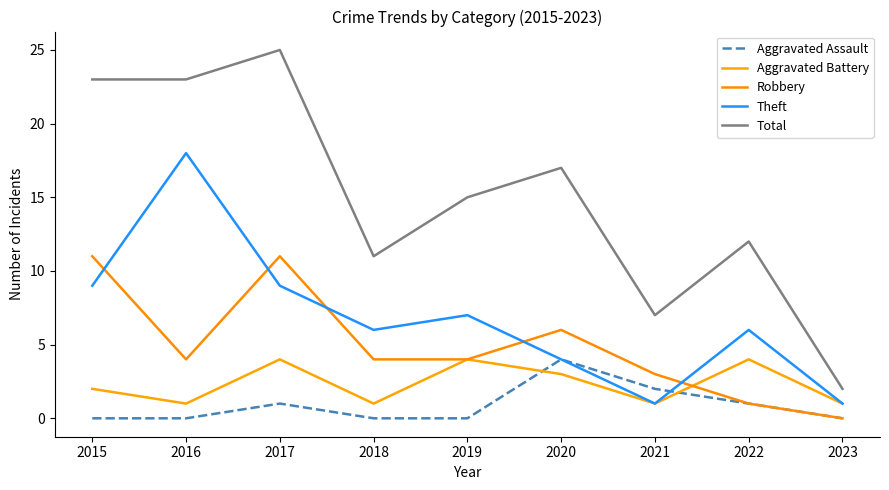

At which category is the sum across all series the highest?

2017